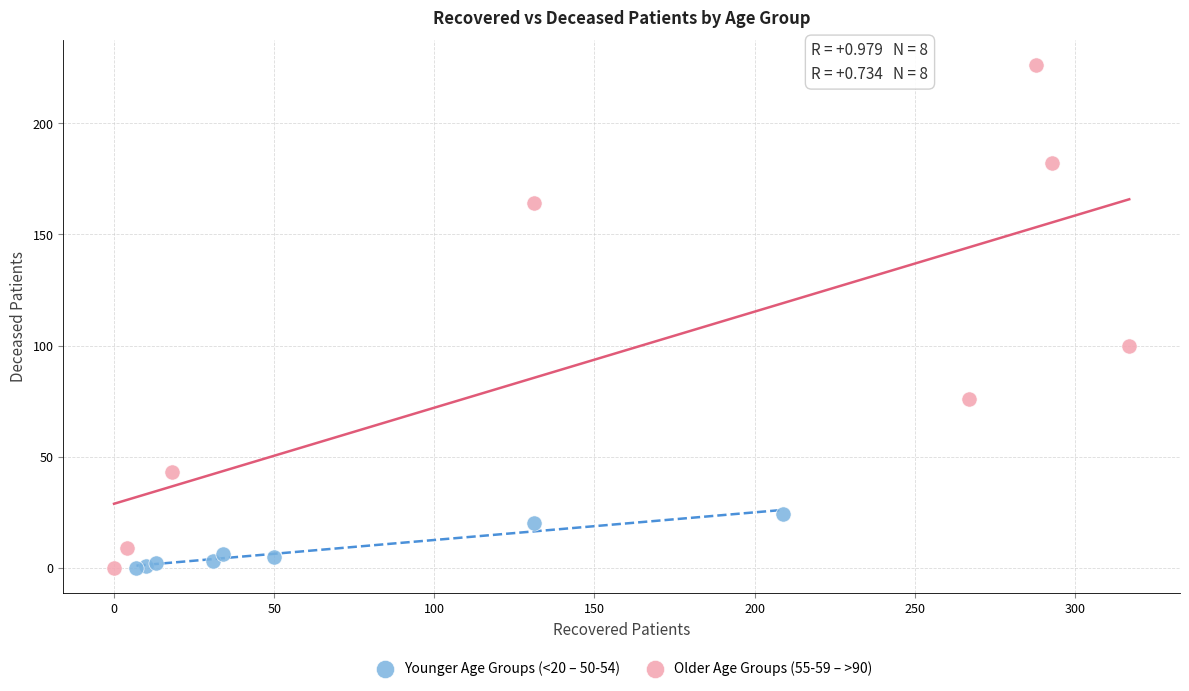

Which series has the widest spread of Y values?

Older Age Groups (55-59 – >90)